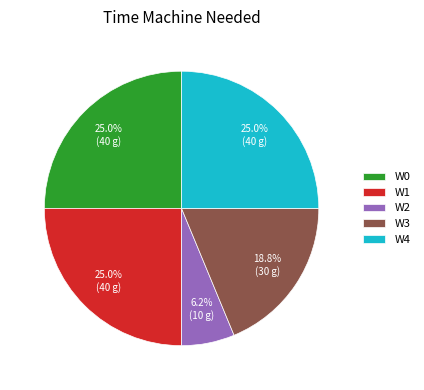

To the nearest percent, what portion does W2 represent?

6%